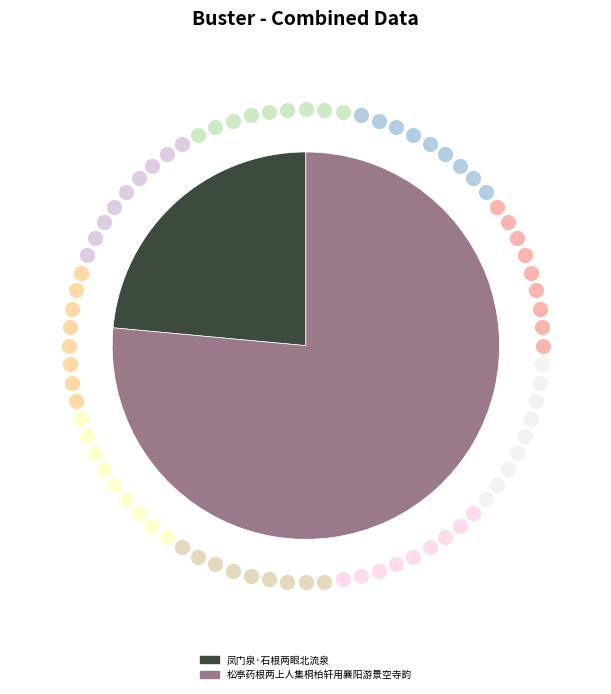

Which category has the biggest portion of the pie?

松亭药根两上人集桐柏轩用襄阳游景空寺韵